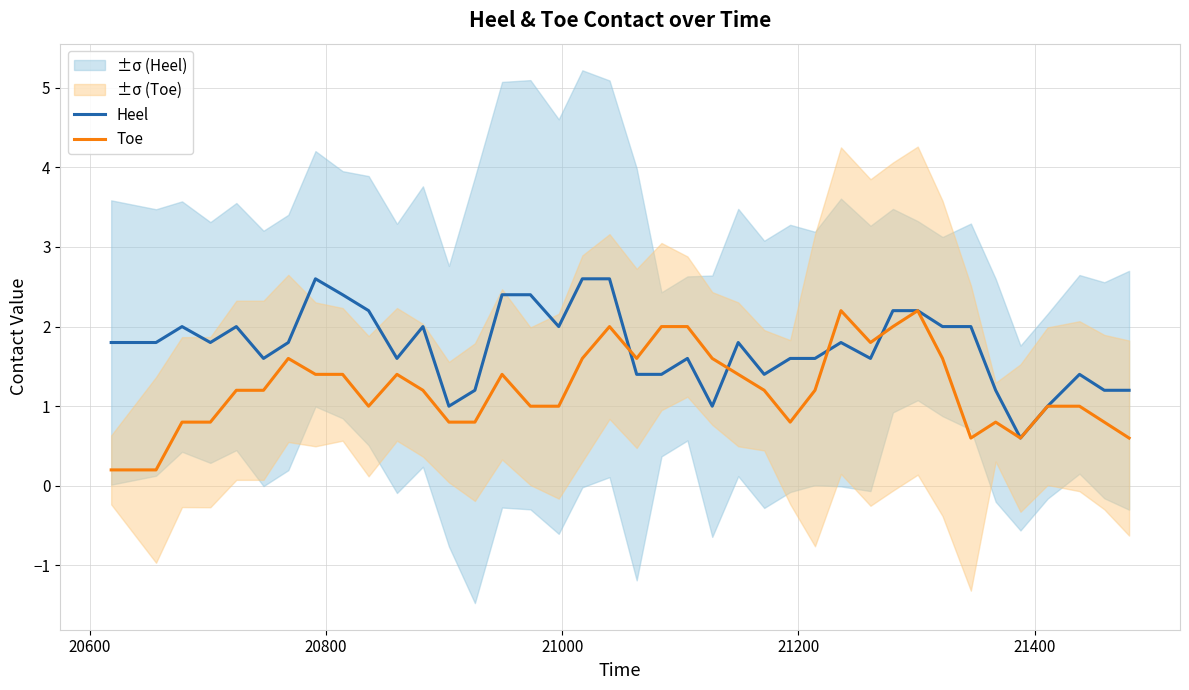

What is the highest value of the Heel series?

2.6